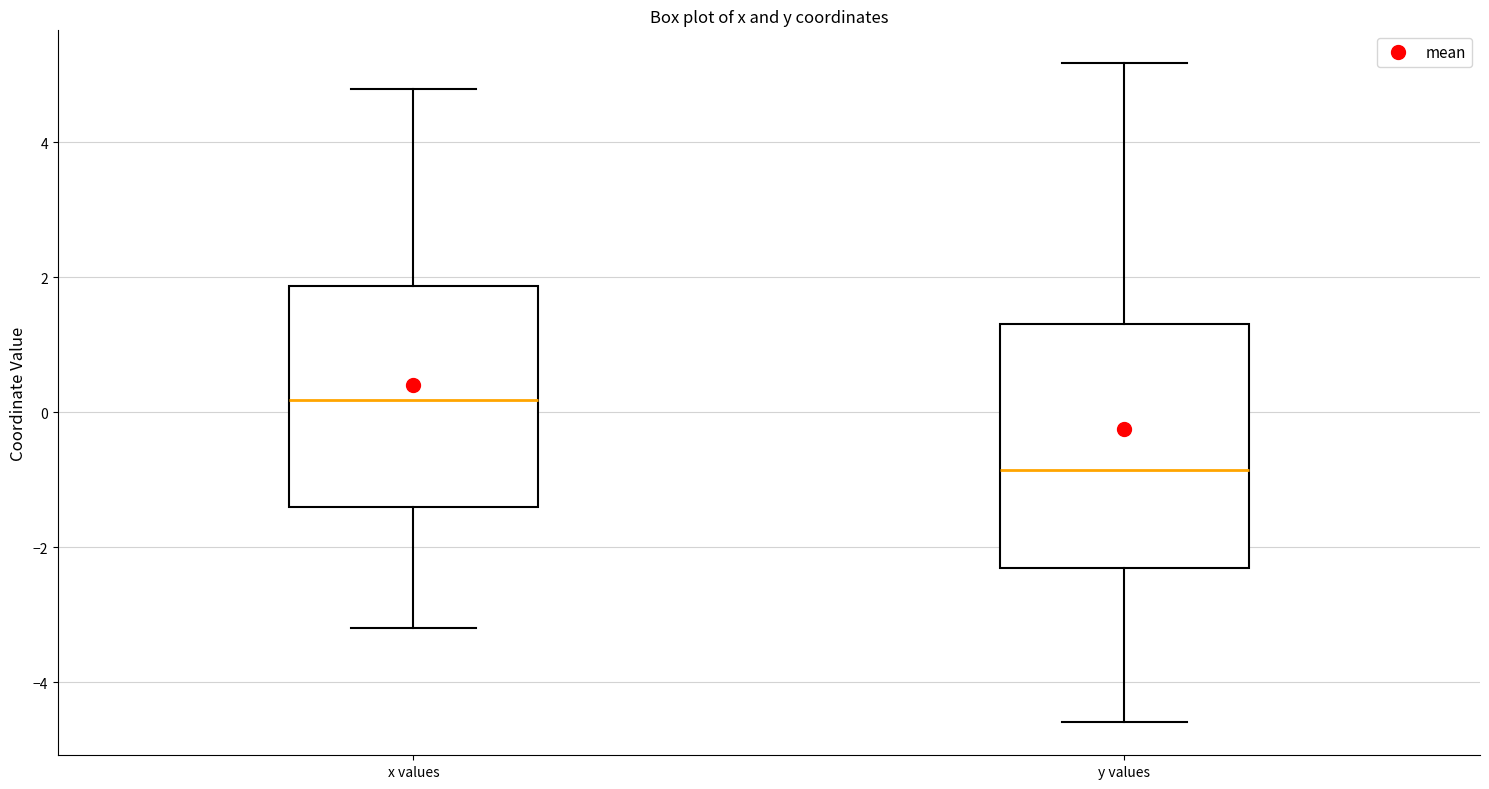

Which box is the tallest, from its lower edge to its upper edge?

y values